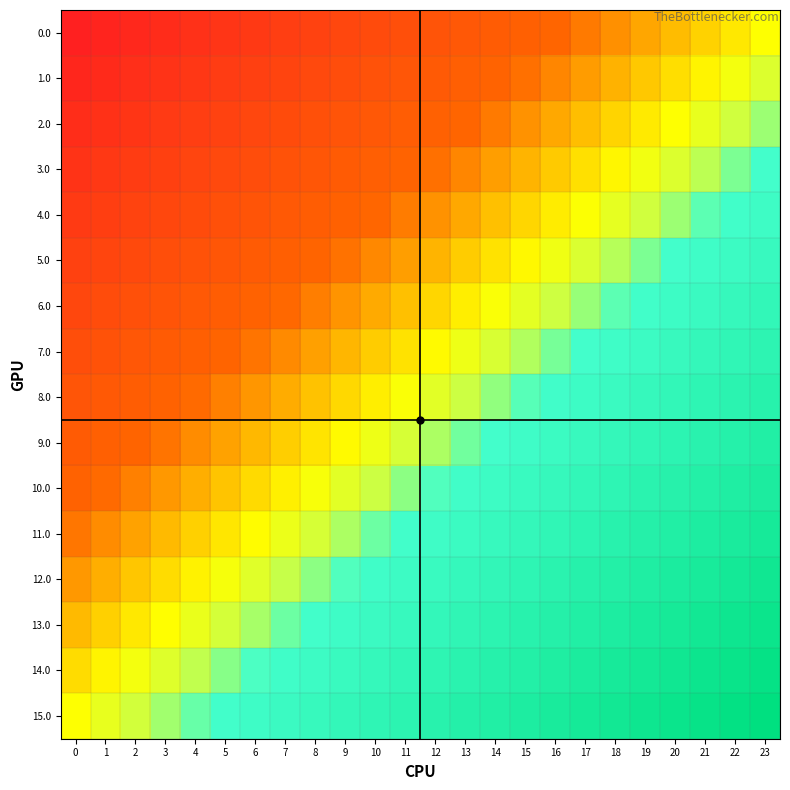

At which category is the sum across all series the highest?

23